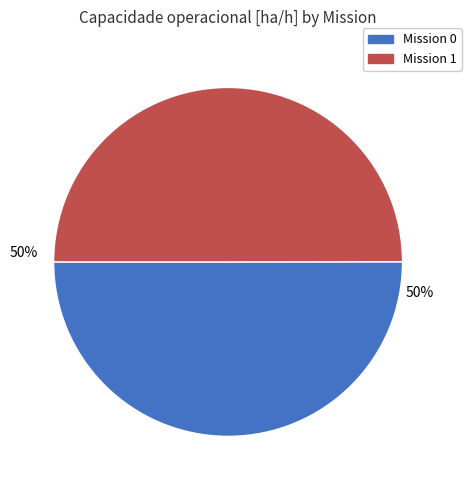

To the nearest percent, what is the average slice percentage?

50%